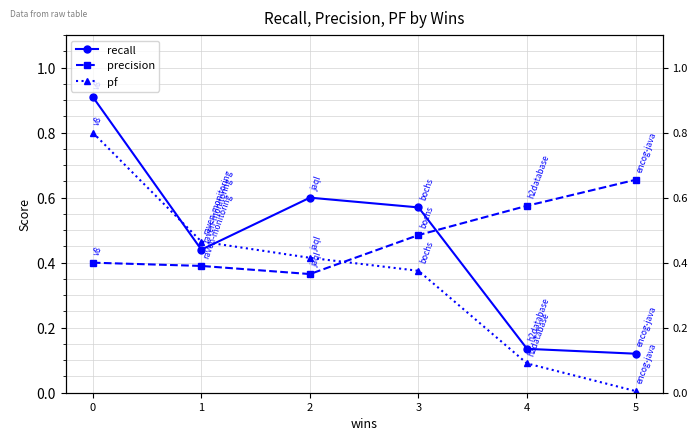

At which category does recall reach its first local peak?

2